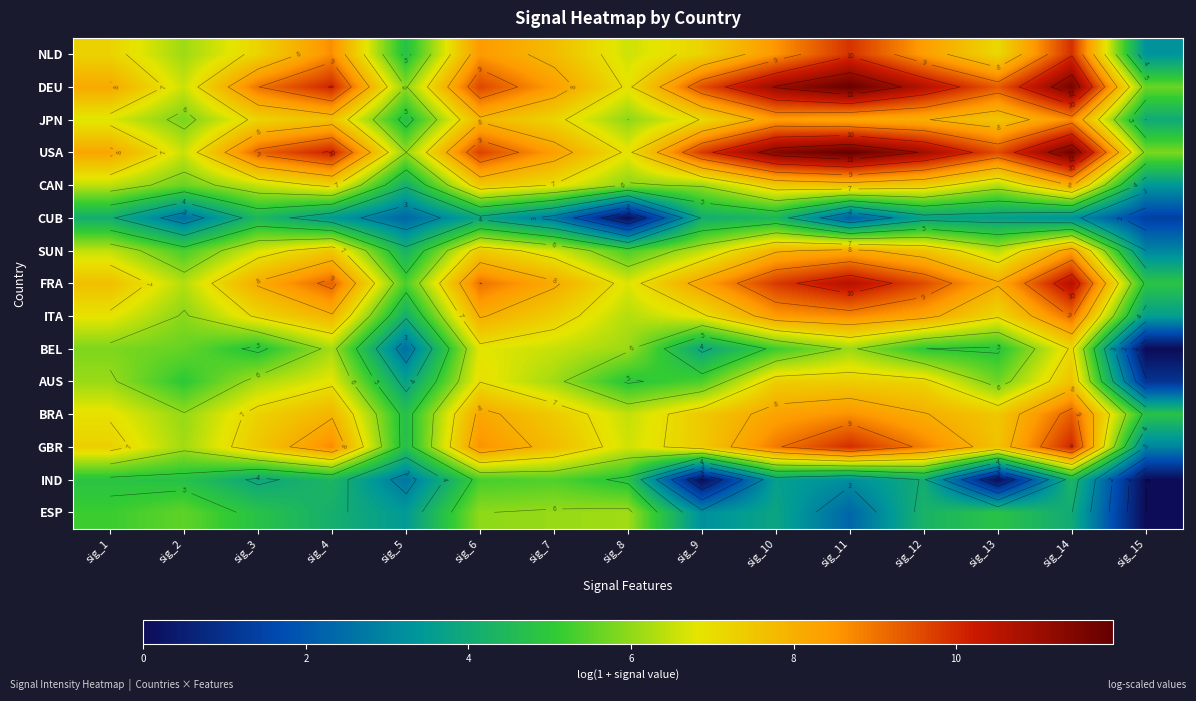

What is the total value across all series at sig_3?

99.8